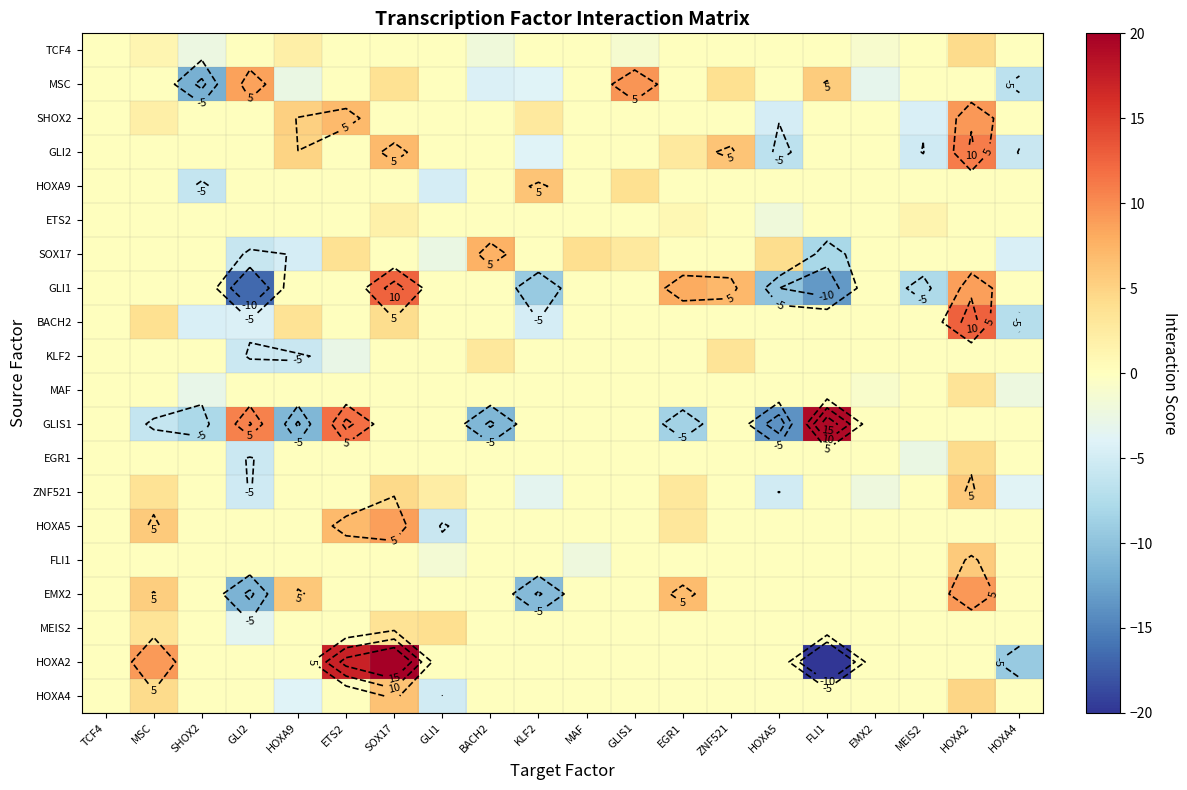

What is the difference between the BACH2 values at MSC and HOXA9?

0.4